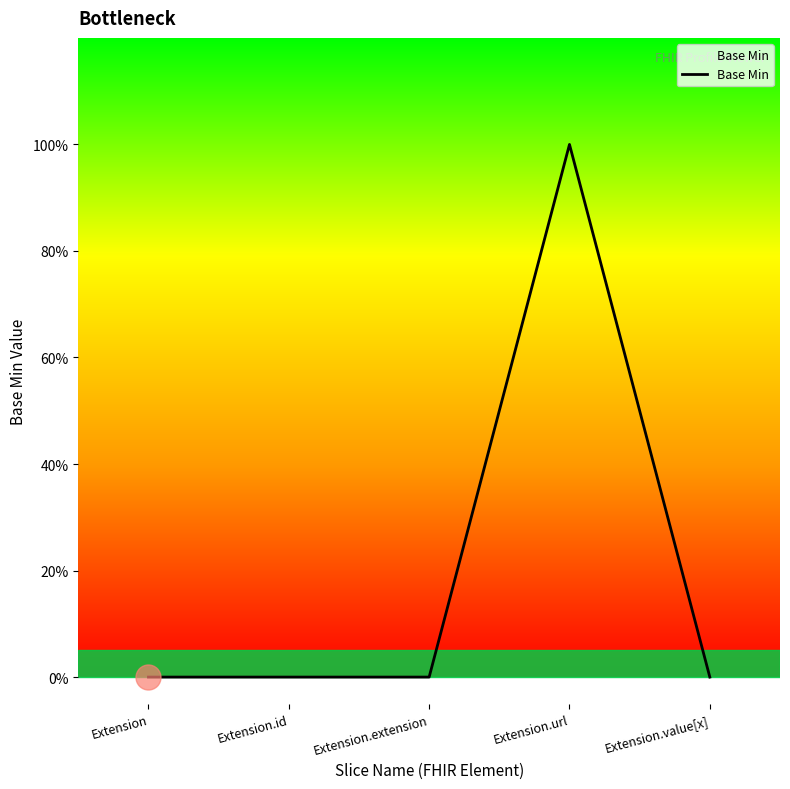

True or false: there are more than 2 points higher than both neighbors.

False